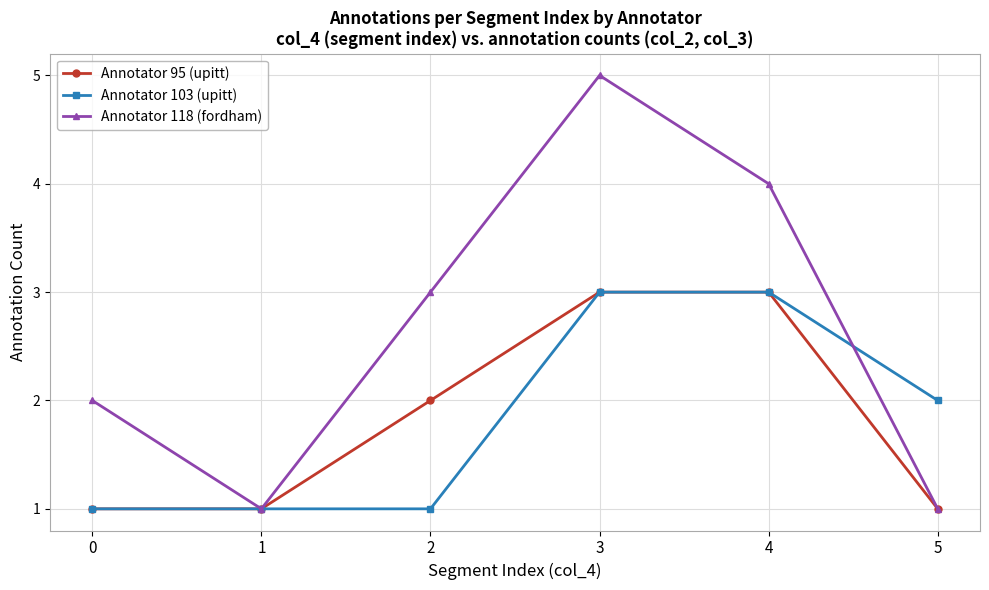

Count the number of categories in the chart.

6